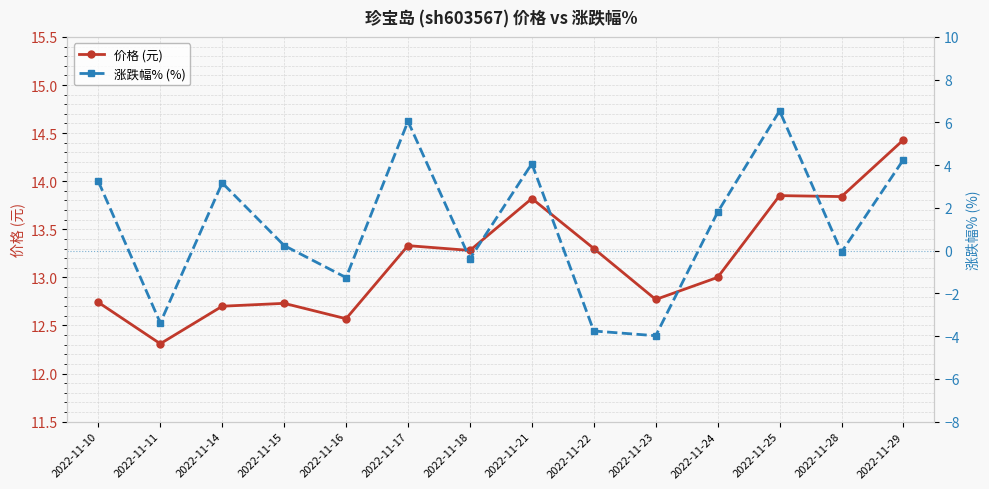

Does the chart have visible grid lines?

Yes